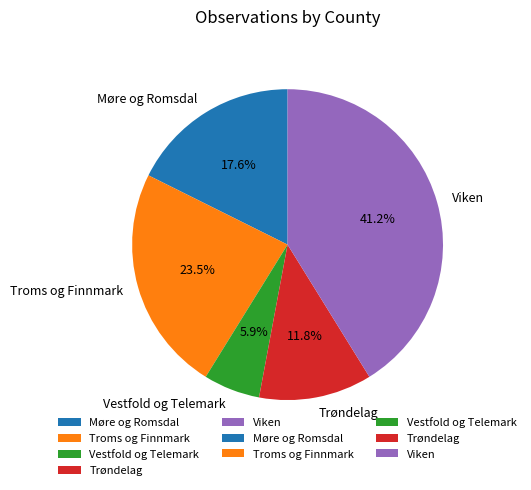

Which slice is the smallest?

Vestfold og Telemark